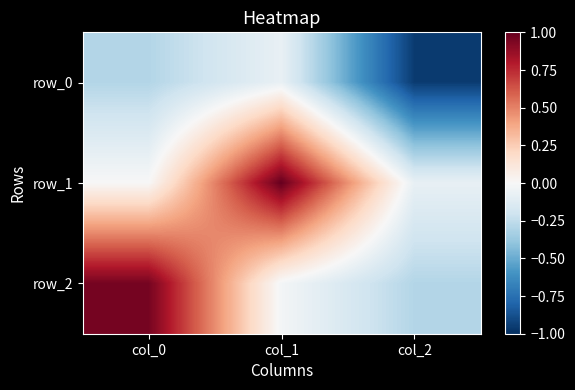

At how many categories does at least one series exceed 0?

2